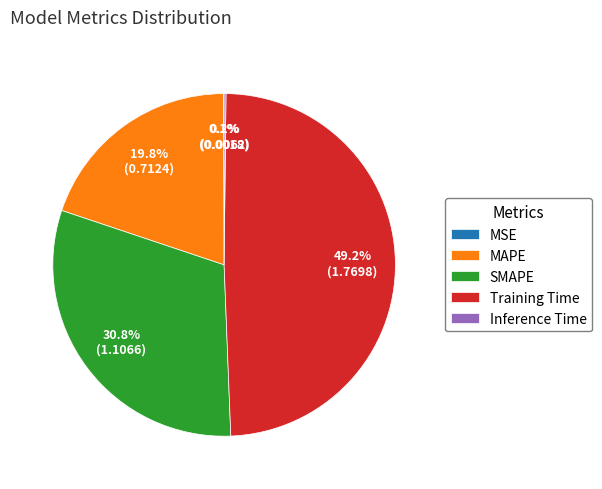

Does any single category account for the majority?

No